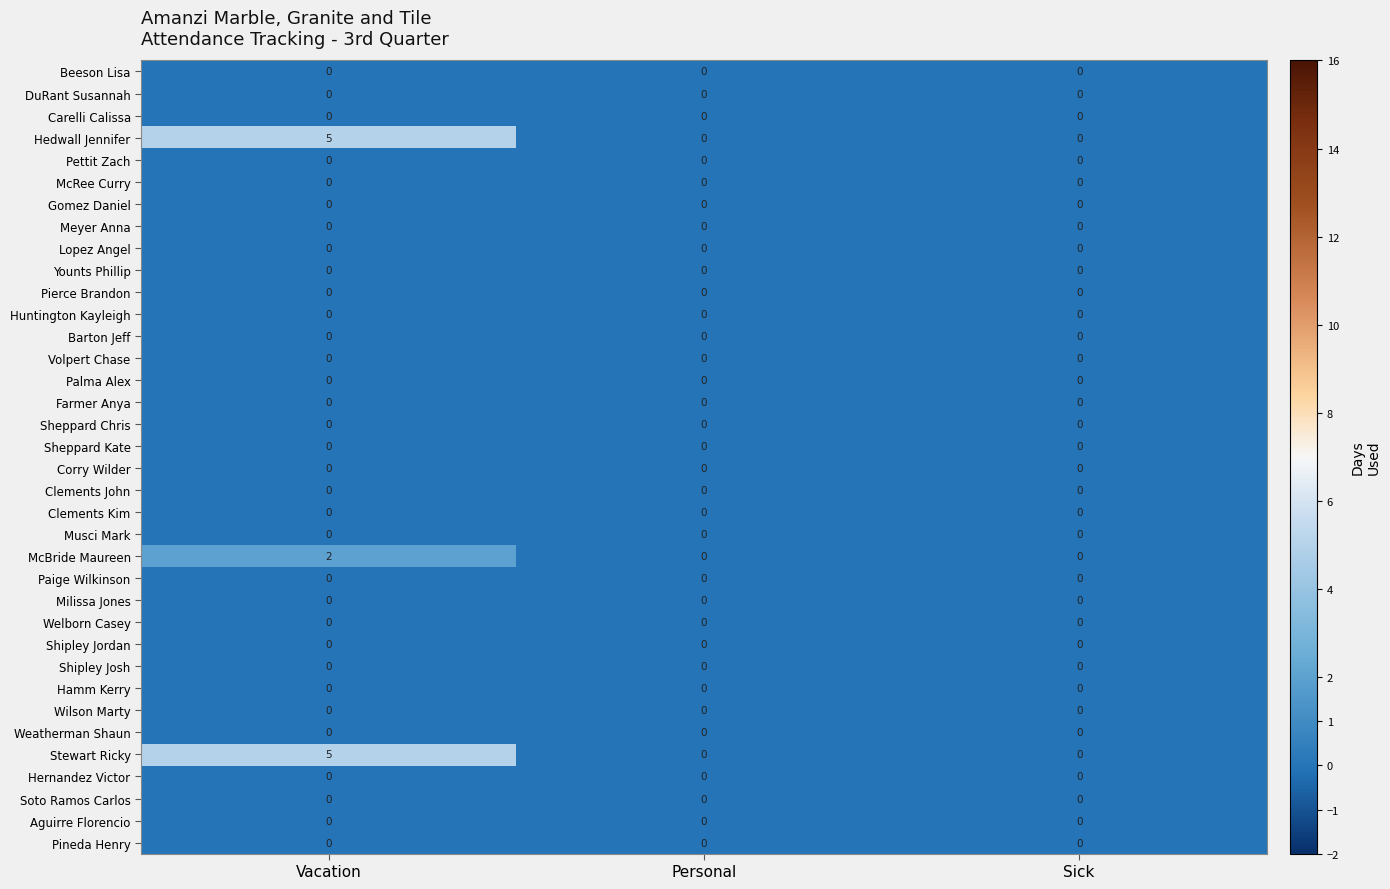

How many distinct data groups are displayed?

36